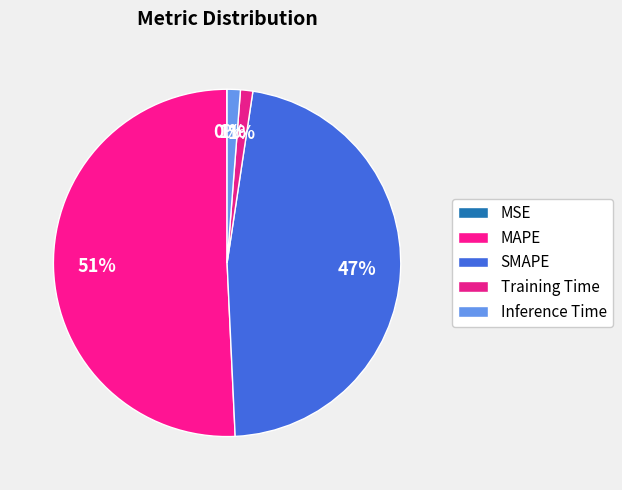

What percentage is the MAPE slice, to the nearest percent?

51%